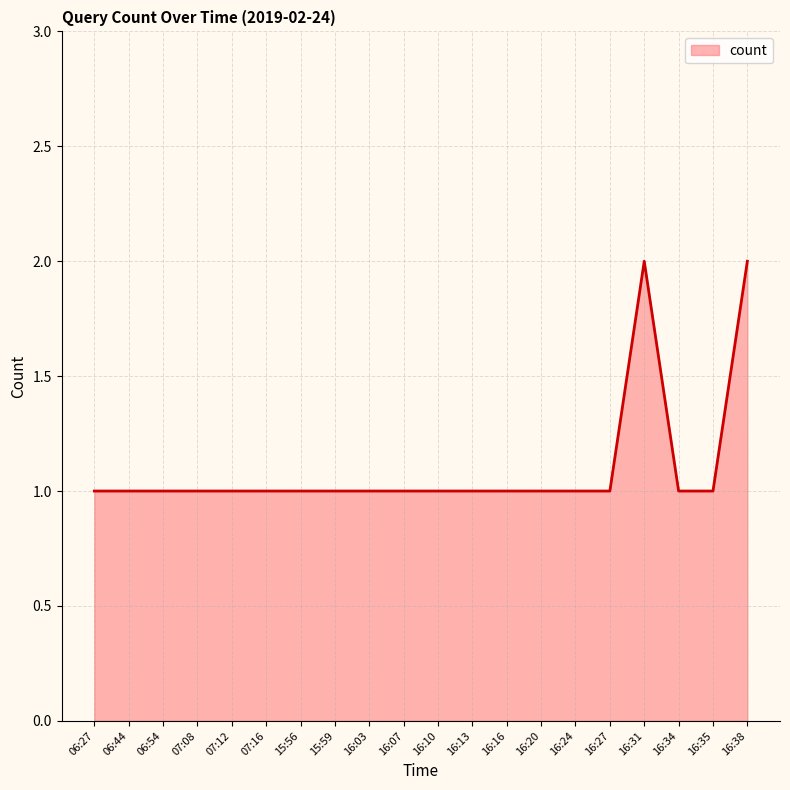

True or false: the data shows 1 at 16:13.

True